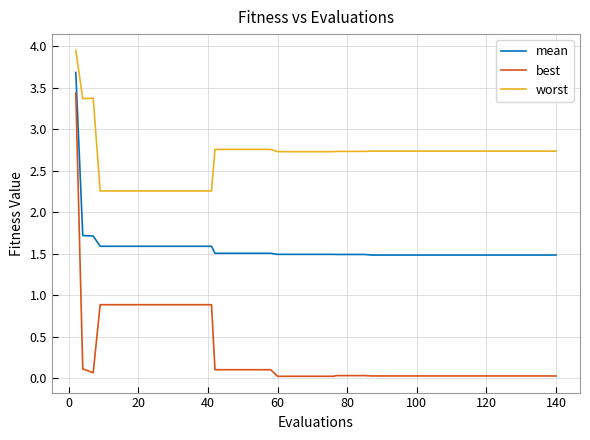

How many lines are shown in the chart?

3